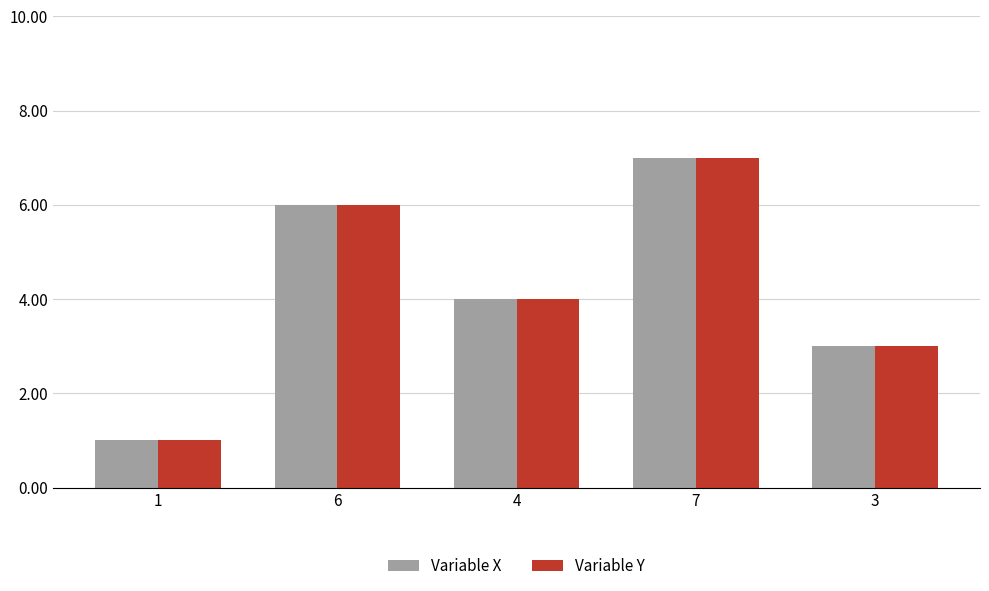

What is the sum of the Variable Y values at 7 and 1?

8